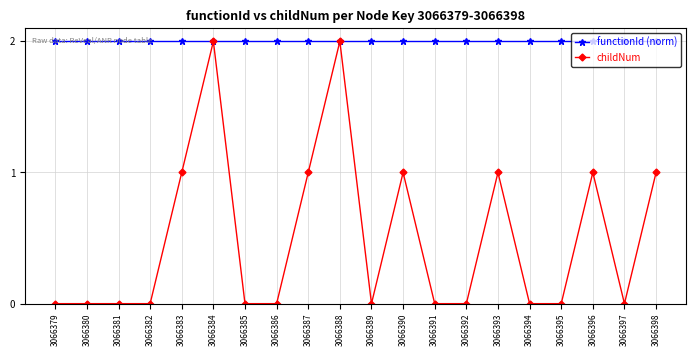

How many data points does each series have?

20